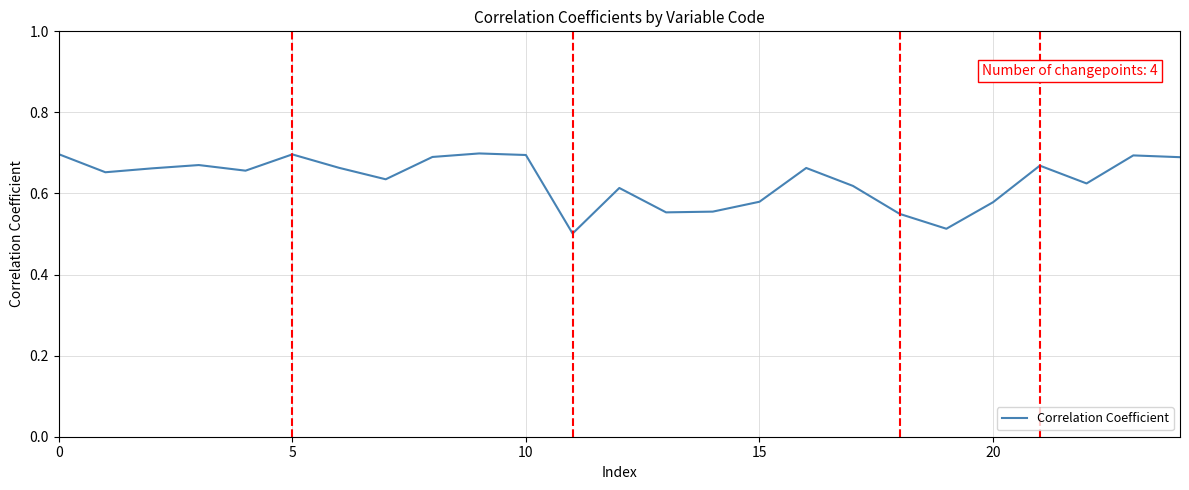

How many lines are shown in the chart?

1